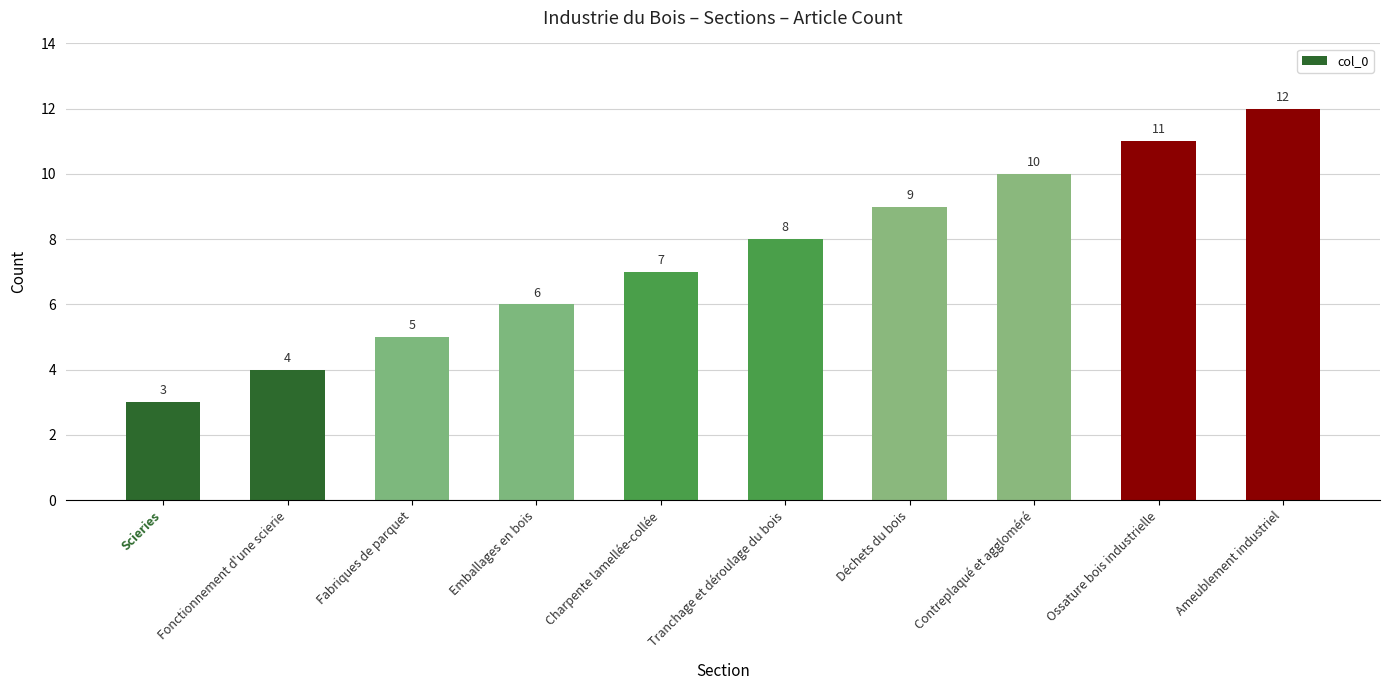

What is the label of the 10th bar from the left?

Ameublement industriel